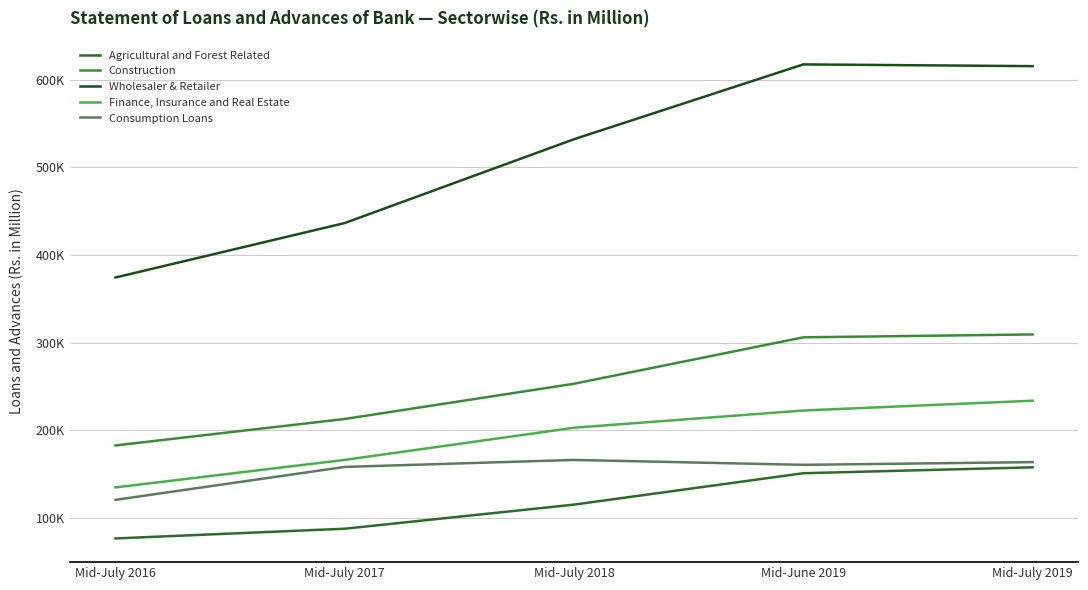

Where is the first local minimum for Consumption Loans?

Mid-June 2019